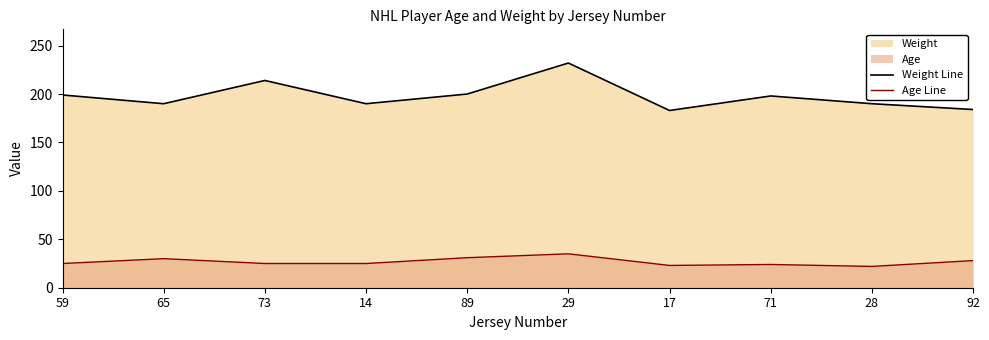

Reading left to right, extract all data points from this chart.

Weight Line: 199	190	214	190	200	232	183	198	190	184
Age Line: 25	30	25	25	31	35	23	24	22	28